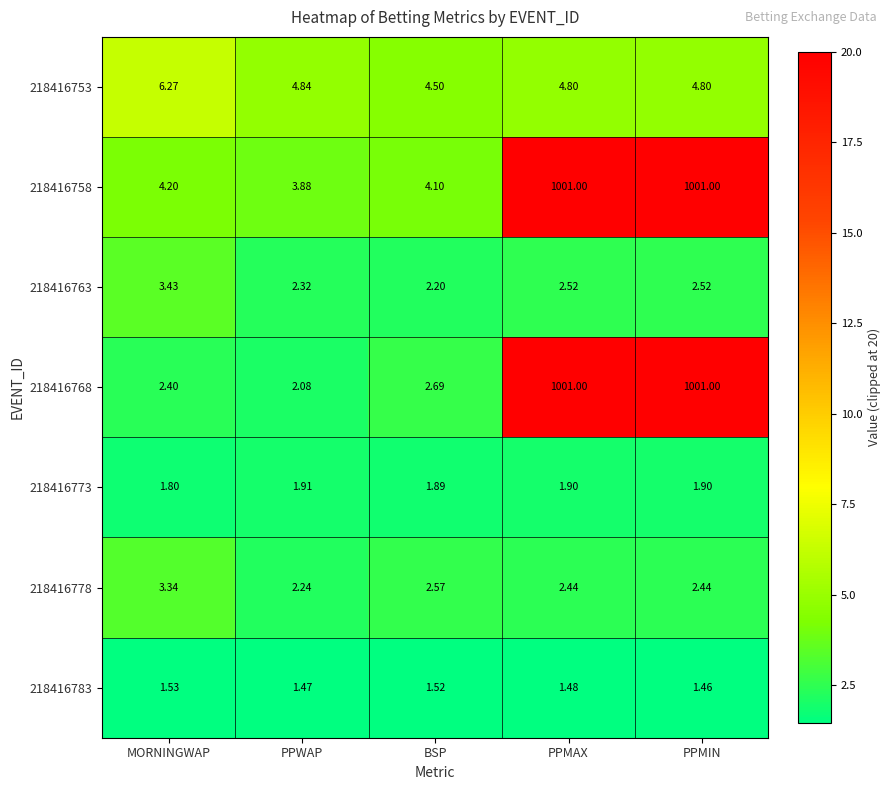

Which category has the lowest value in the 218416763 series?

BSP